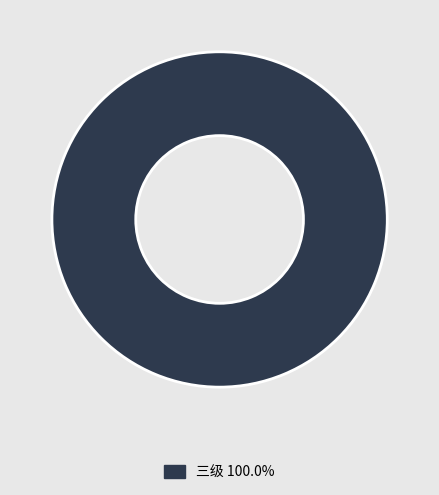

Is there any slice that represents more than half of the pie?

Yes